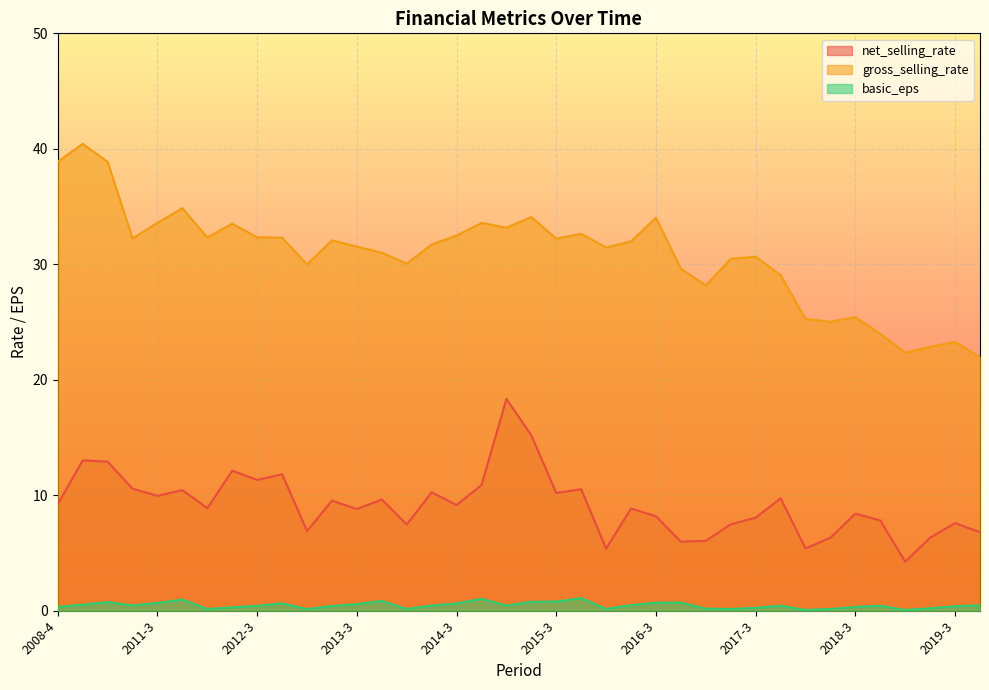

What are all the series names shown in the legend?

net_selling_rate, gross_selling_rate, basic_eps